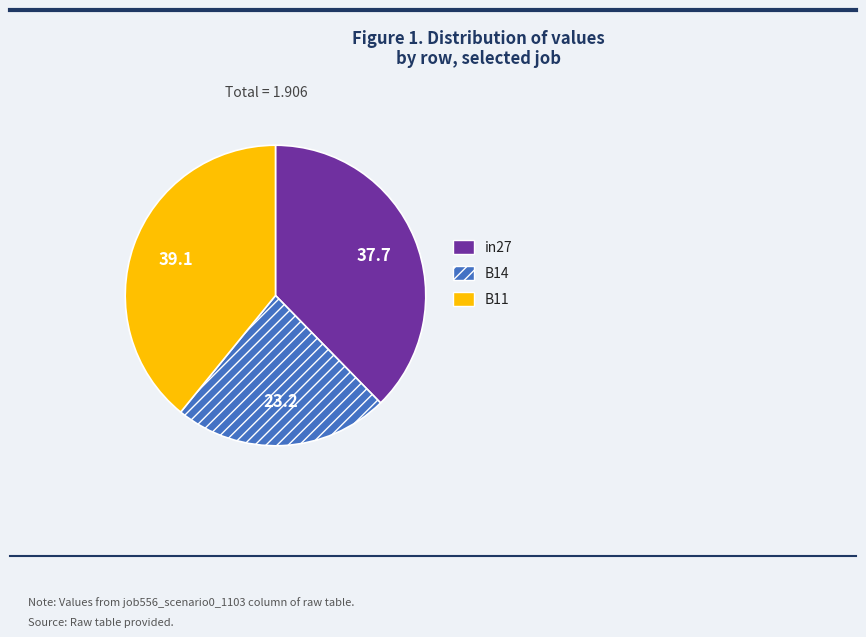

Which category has the biggest portion of the pie?

B11